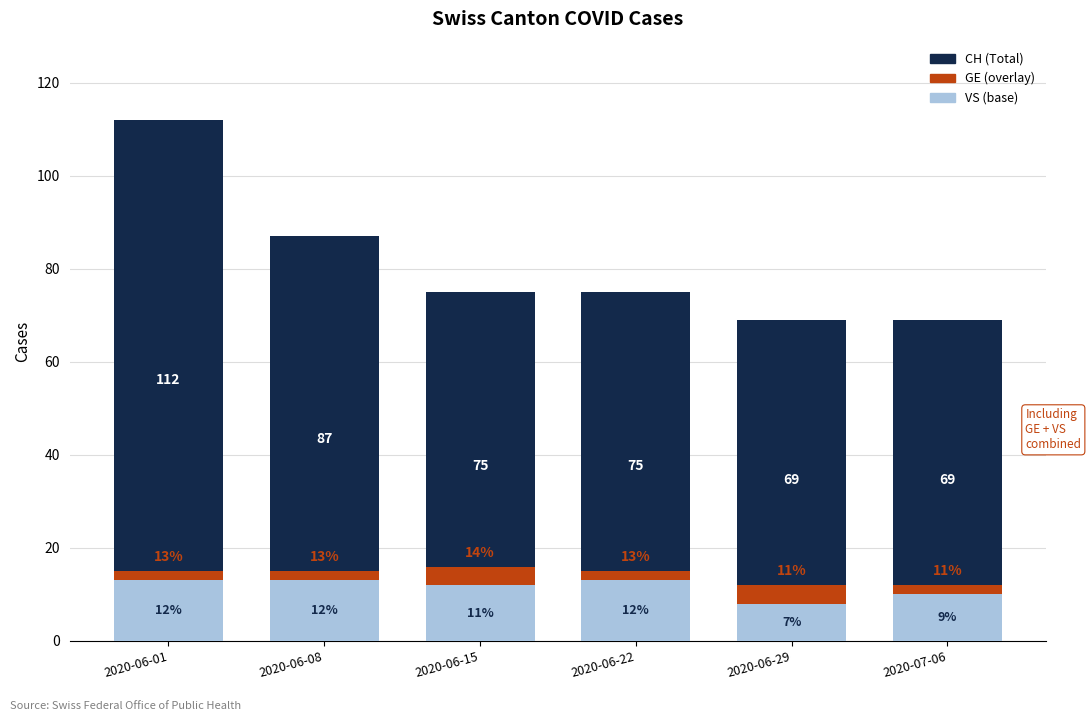

What is the sum of the GE values at 2020-07-06 and 2020-06-22?

4